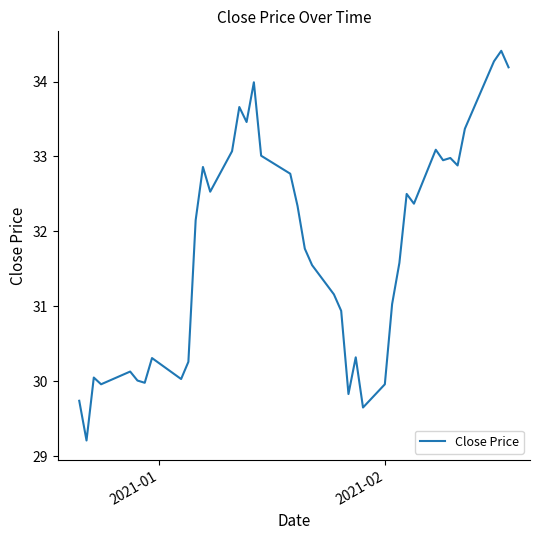

What is the greatest value displayed?

34.4